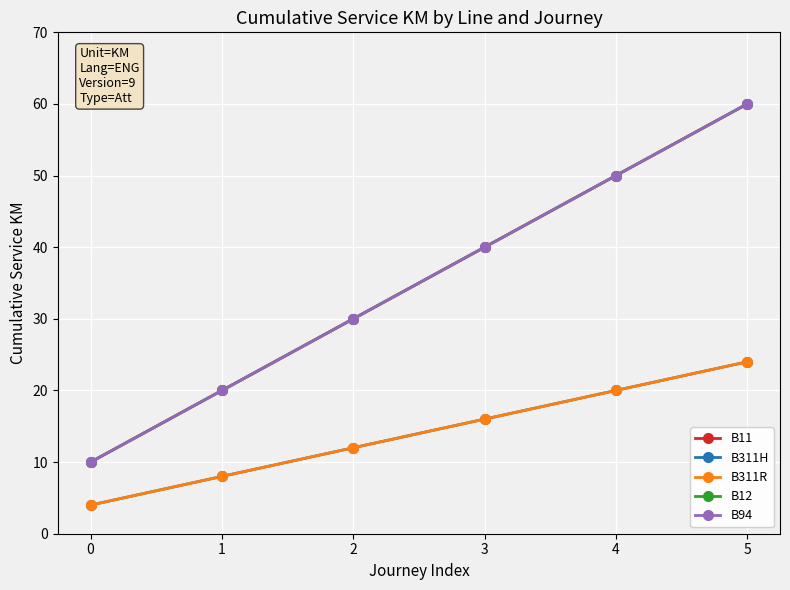

Which series has the largest total across all categories?

B11